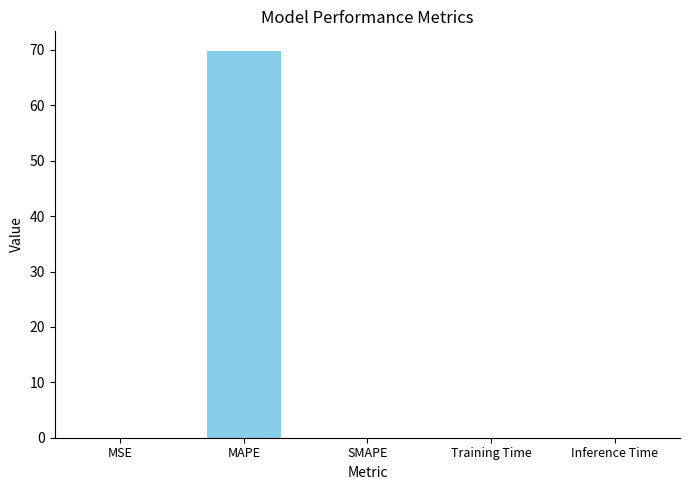

Read the value at MAPE.

69.9